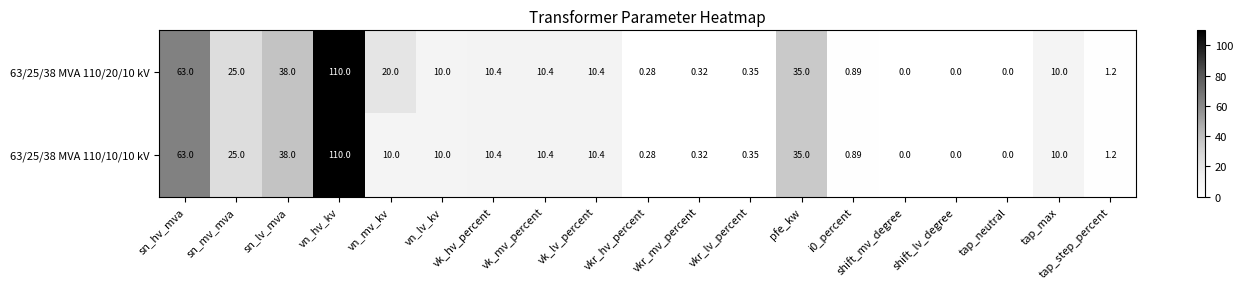

What is the maximum value shown in the chart?

110.0